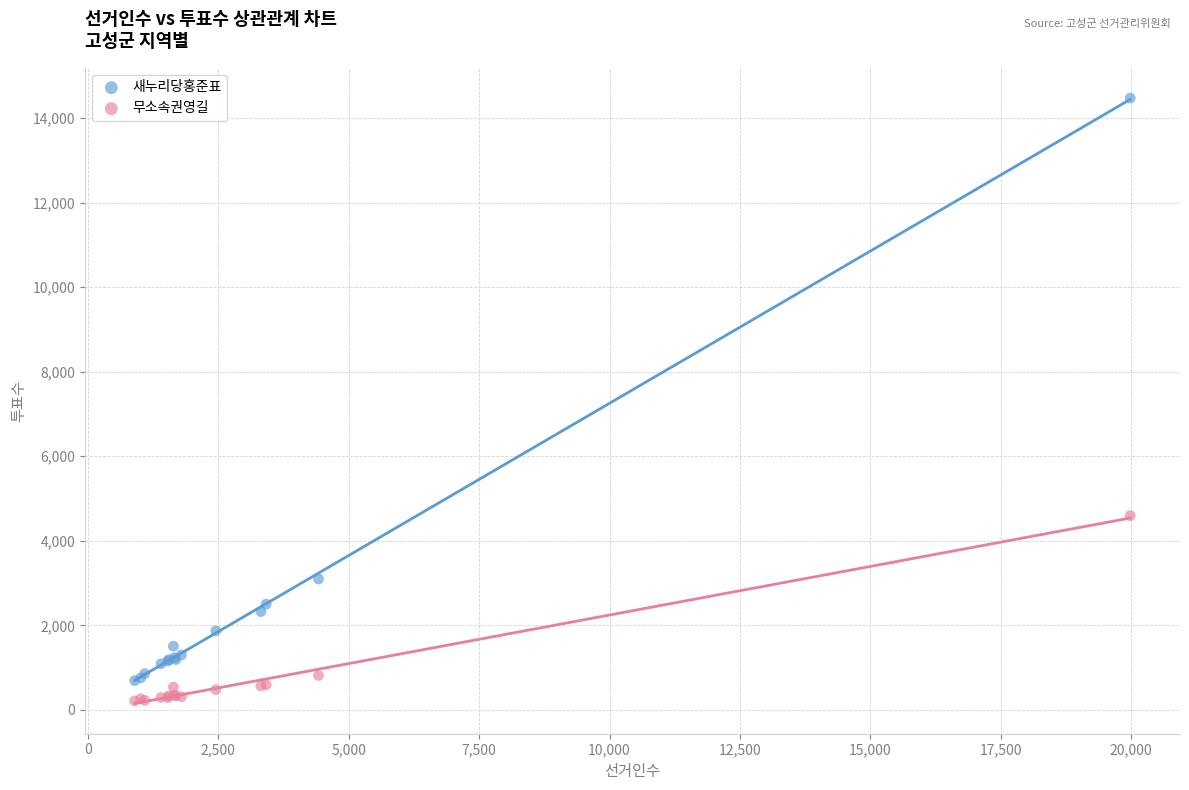

Across all series, what Y value is closest to 7342?

4596